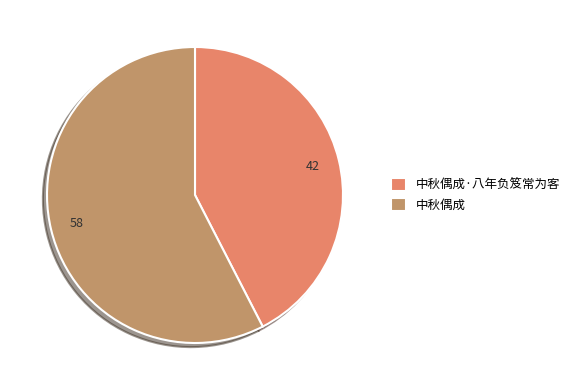

Is the sum of 中秋偶成·八年负笈常为客 and 中秋偶成 greater than half?

Yes